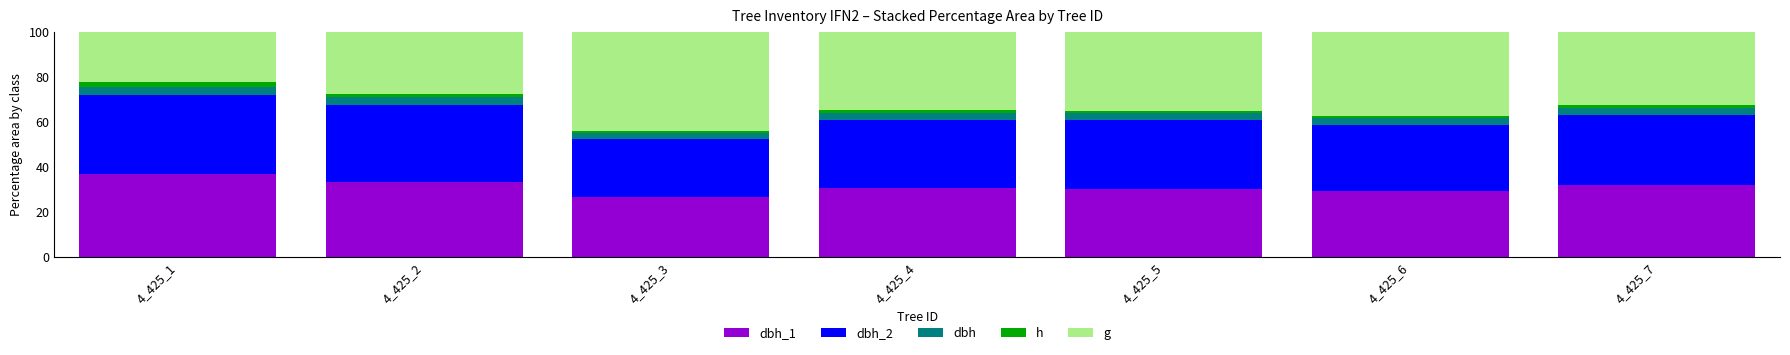

How many bars are there in total?

7